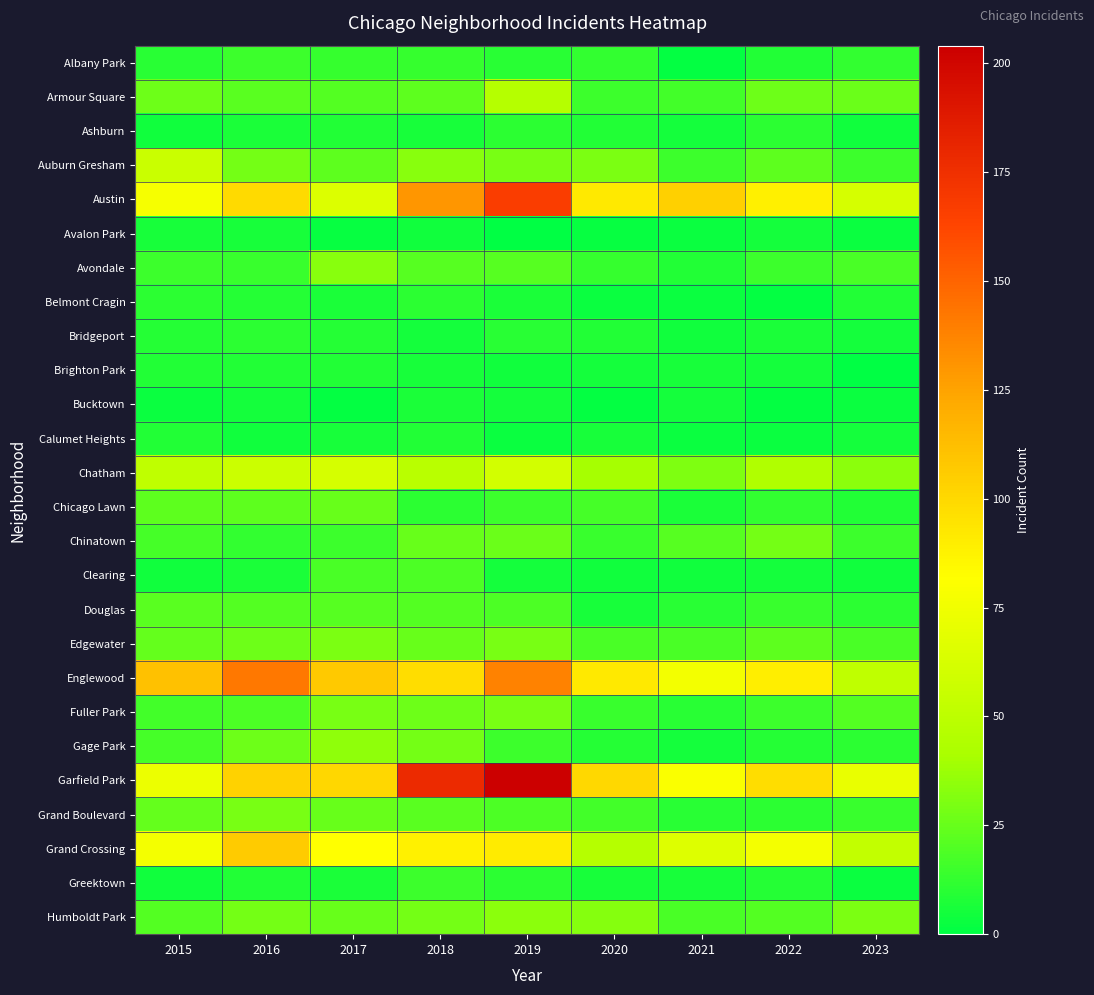

What is the total value across all series at 2016?

836